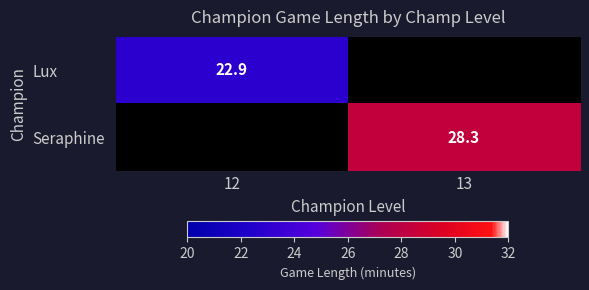

Is it true that Lux equals 22.9 at 12?

True